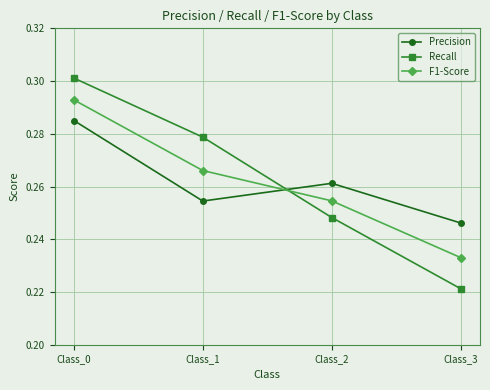

At which category is the sum across all series the highest?

Class_0